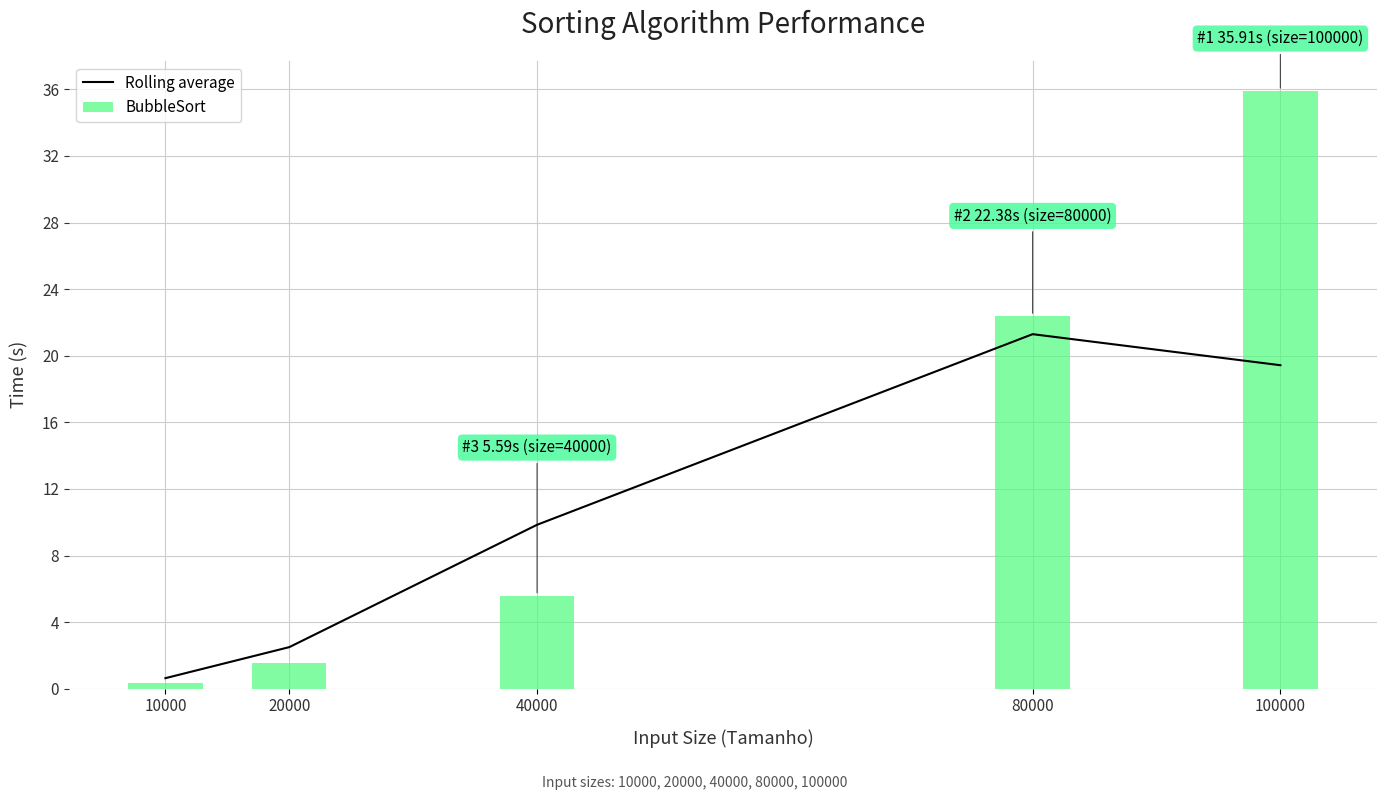

What is the difference between the maximum and minimum values in the Rolling average series?

20.7